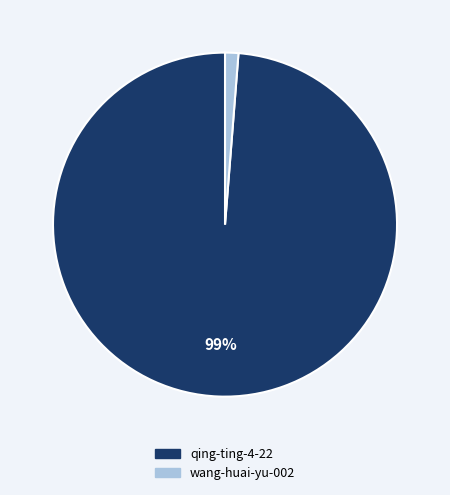

How many segments does this pie chart have?

2